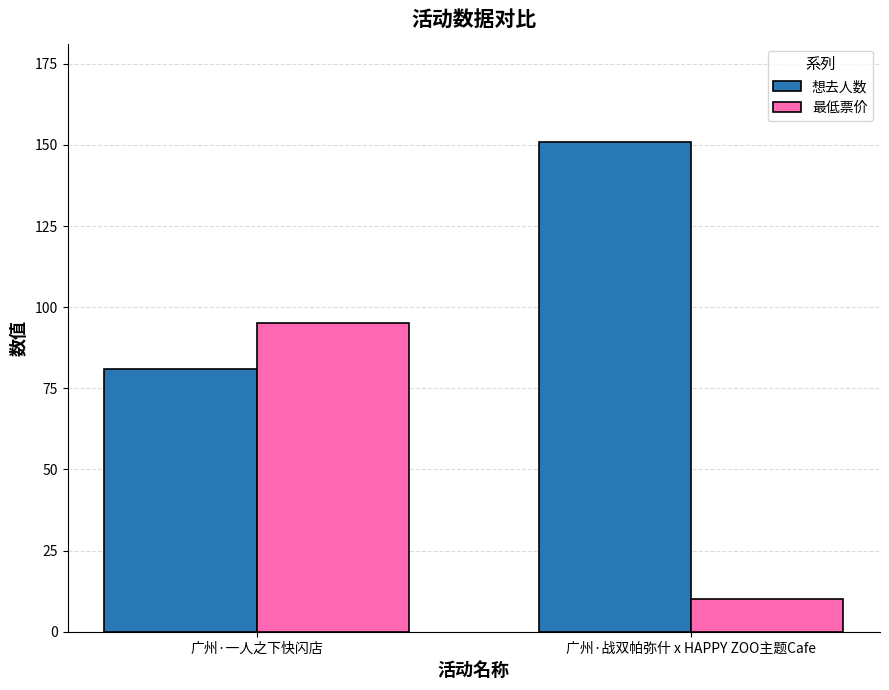

Reading left to right, what are all the values shown in this chart?

想去人数: 81	151
最低票价: 95	10